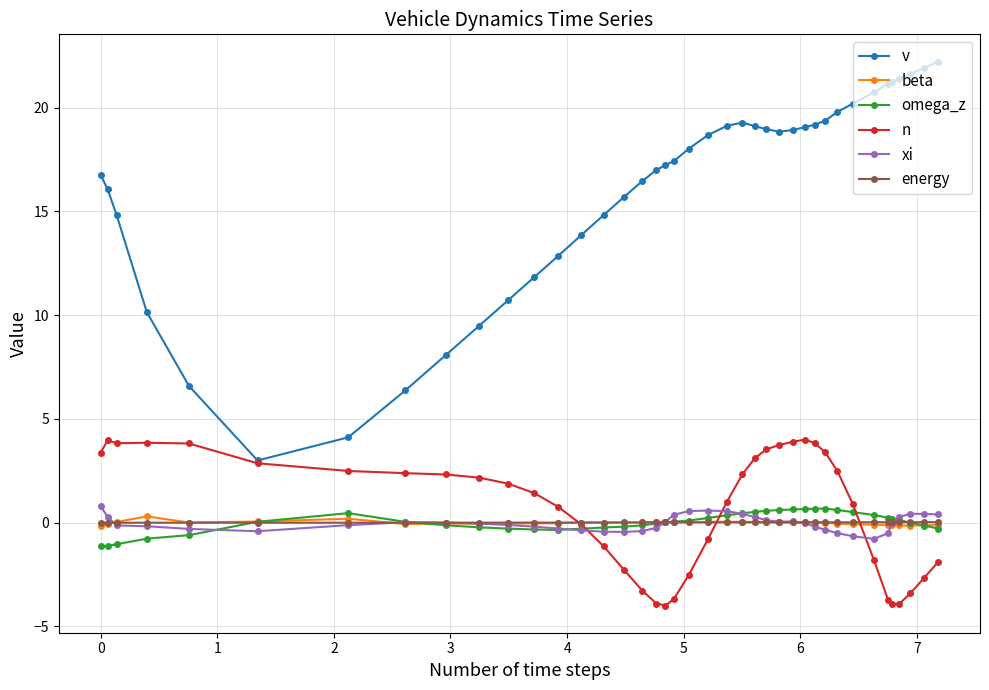

What is the minimum value for n?

-4.0